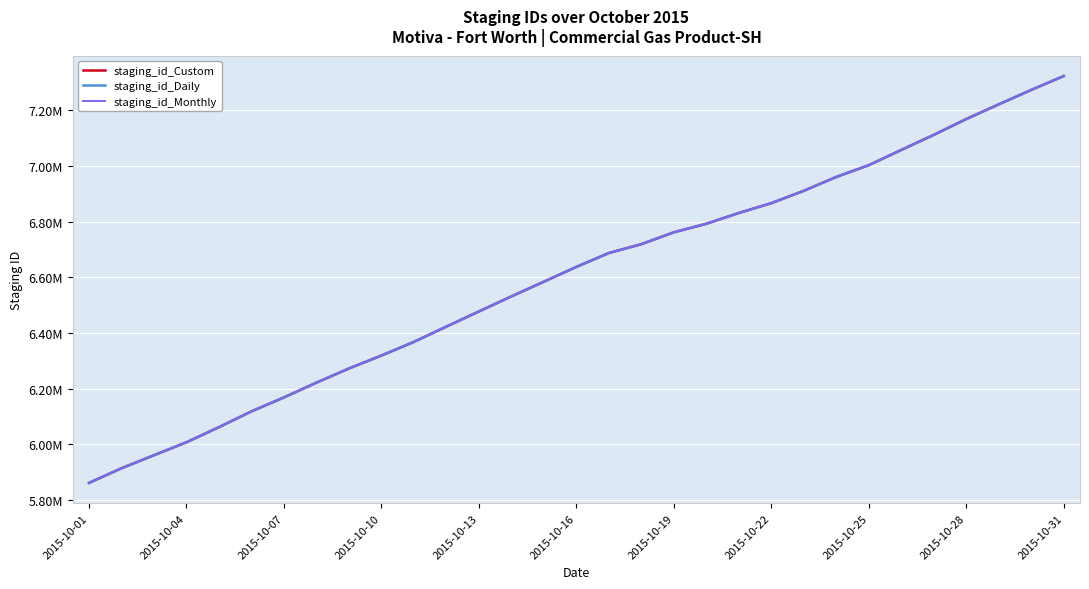

What is the difference between the second highest and minimum values in the staging_id_Custom series?

1410871